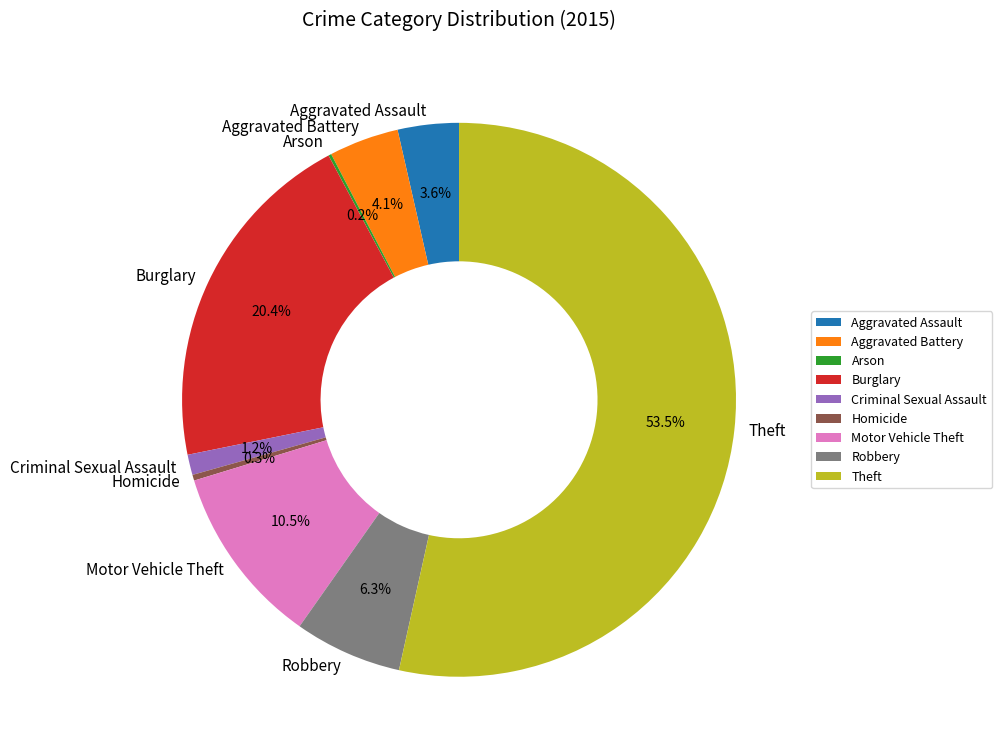

Is the sum of Aggravated Battery and Homicide greater than half?

No